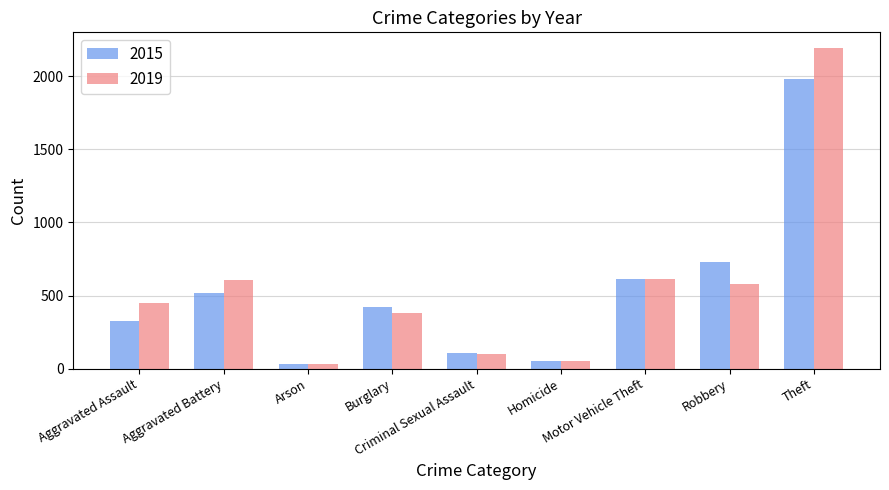

Which series has the widest spread of values?

2019